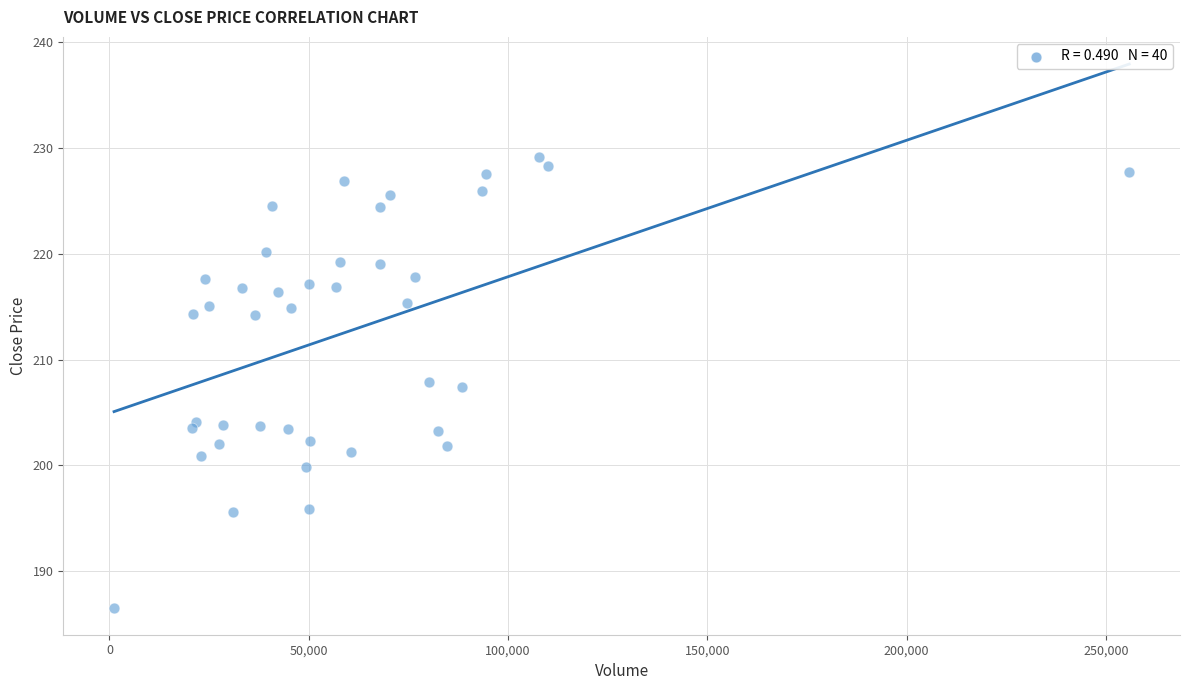

What is the range of Y values (max minus min)?

42.6